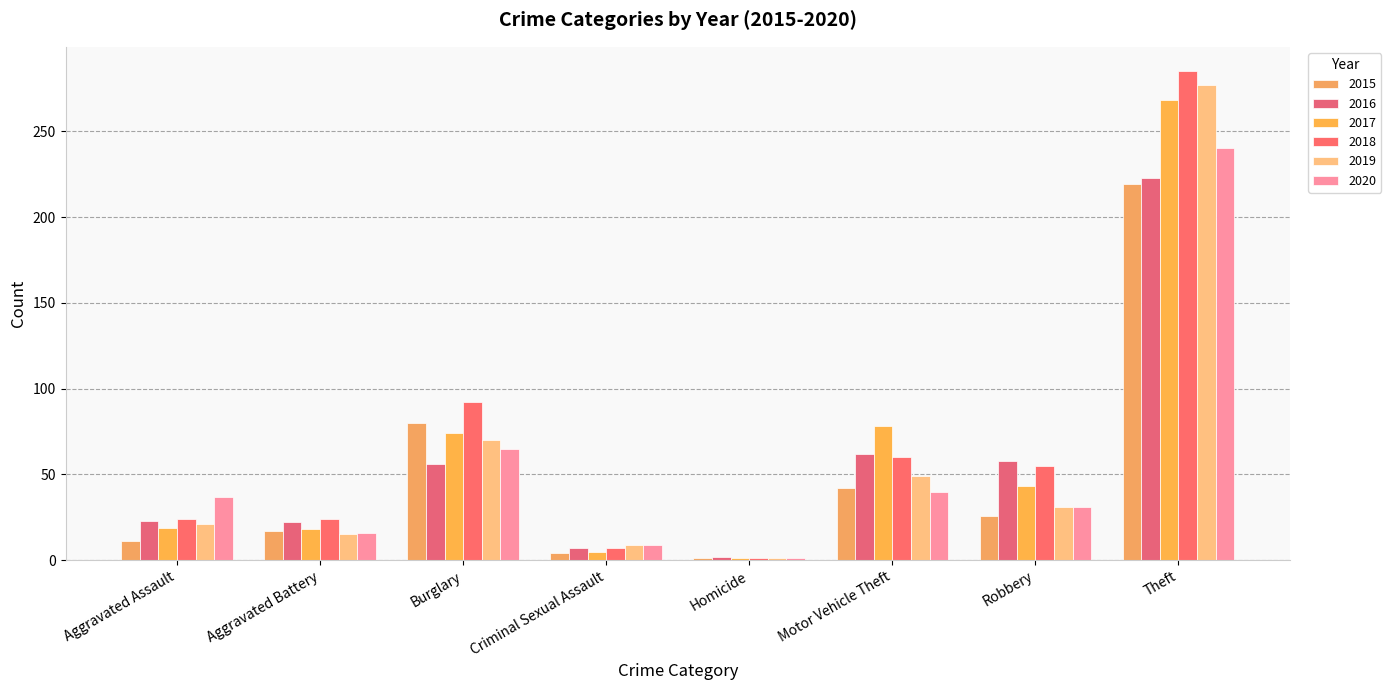

Which has a higher value, Robbery or Theft?

Theft